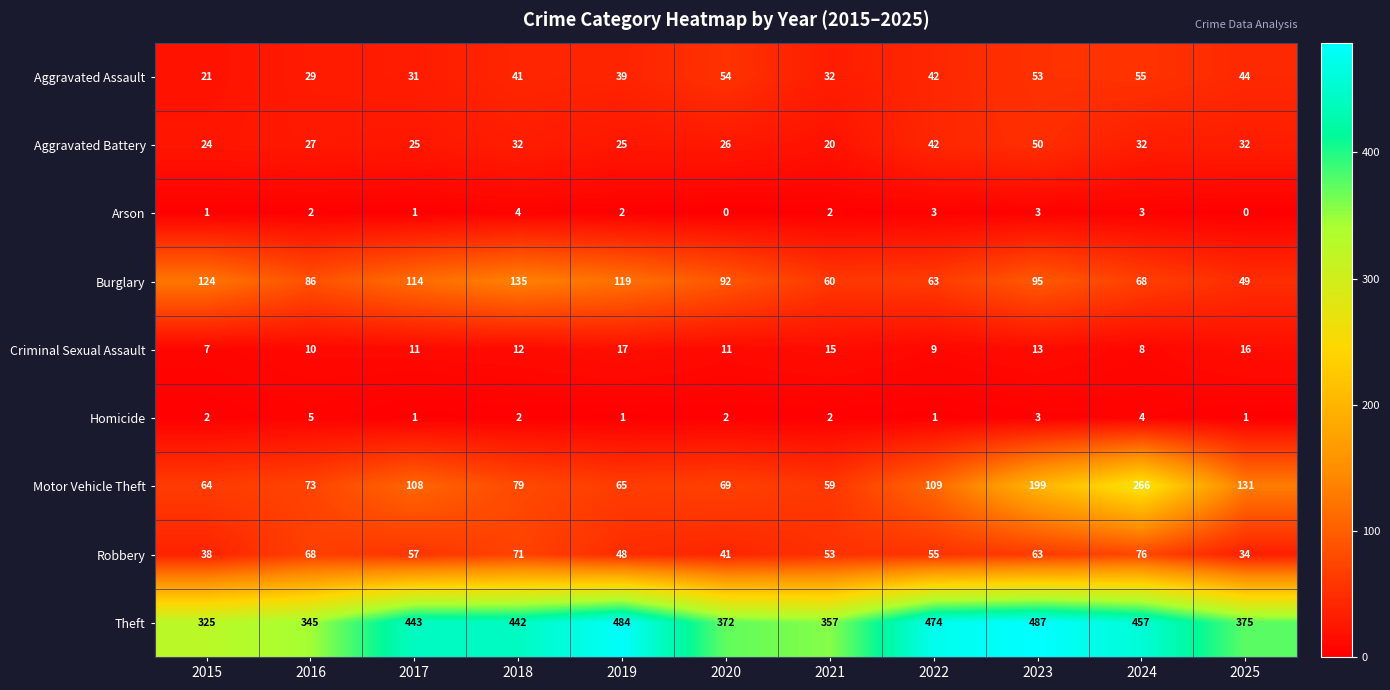

Which series has the largest total across all categories?

Theft